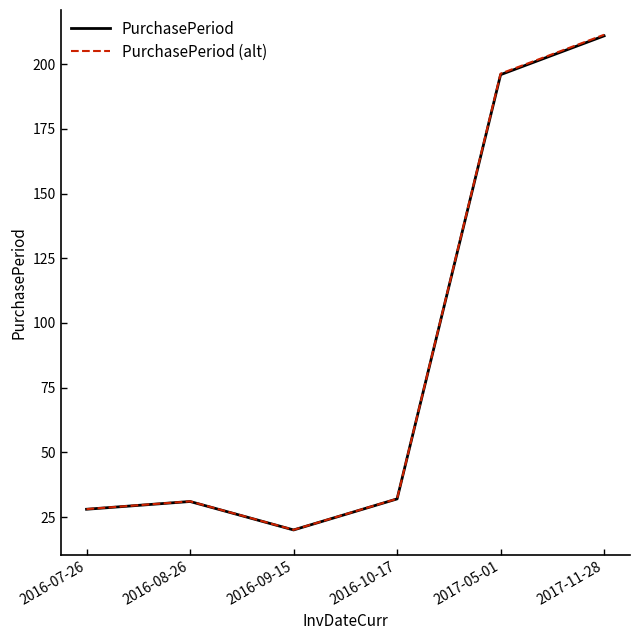

What is the maximum value for PurchasePeriod (alt)?

211.4